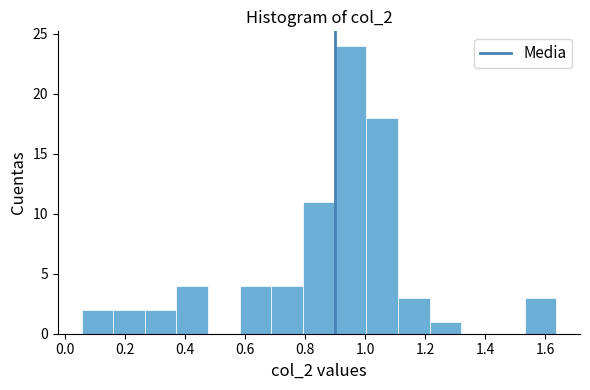

Over which range of the x-axis is the bar tallest?

0.90 to 1.00